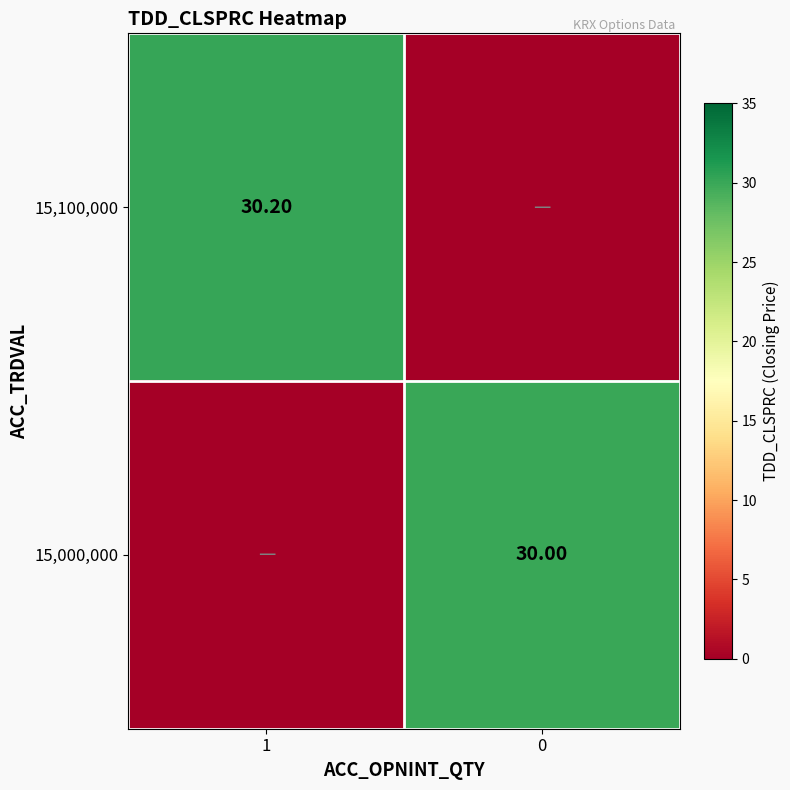

Is the value of 15,000,000 at 0 greater than the value of 15,100,000 at 1?

No